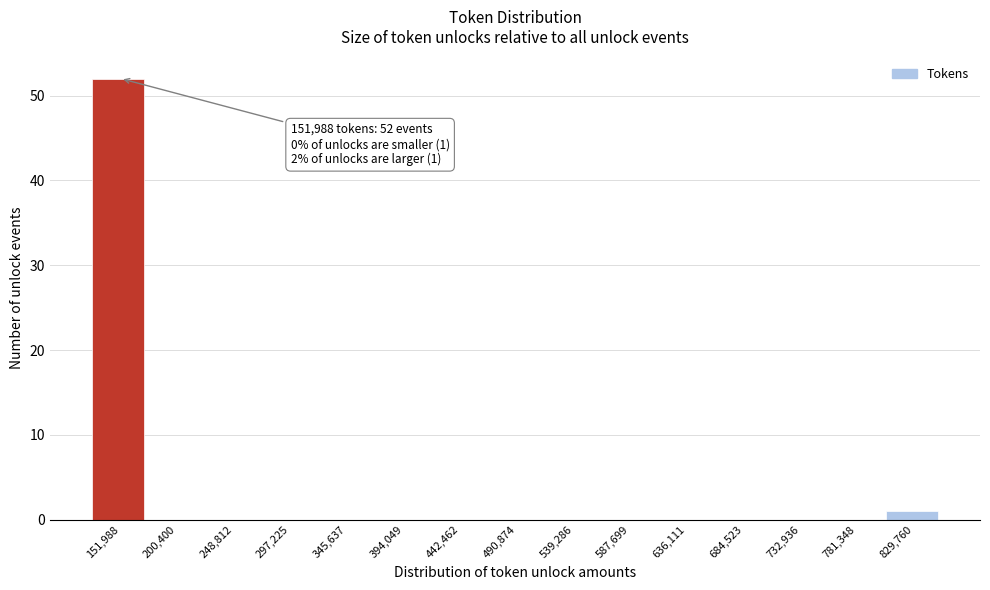

Reading left to right, extract all data points from this chart.

151,988=52	200,400=0	248,812=0	297,225=0	345,637=0	394,049=0	442,462=0	490,874=0	539,286=0	587,699=0	636,111=0	684,523=0	732,936=0	781,348=0	829,760=1